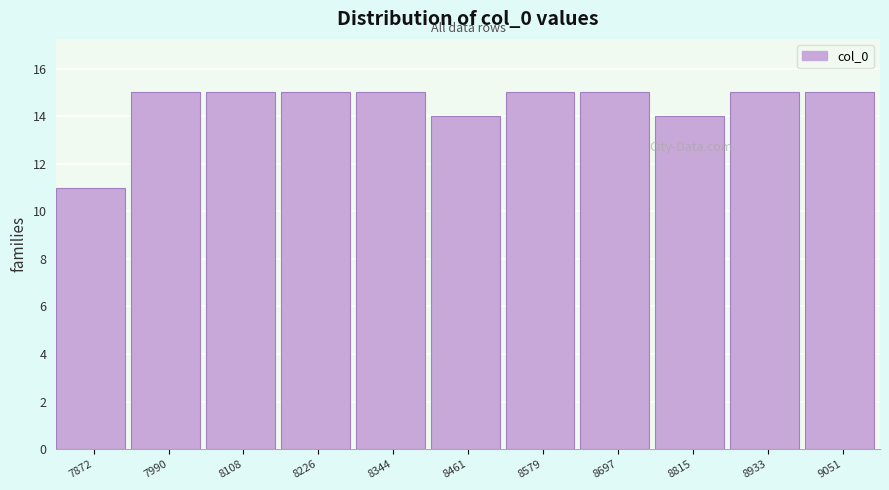

Reading left to right, list every bar in this chart as the range it spans on the x-axis followed by its height. Neither the bar edges nor the heights are printed on the chart, so give them approximately, as read against the axes.

7820 to 7940: 11
7940 to 8040: 15
8040 to 8160: 15
8160 to 8280: 15
8280 to 8400: 15
8400 to 8520: 14
8520 to 8640: 15
8640 to 8760: 15
8760 to 8880: 14
8880 to 9000: 15
9000 to 9100: 15